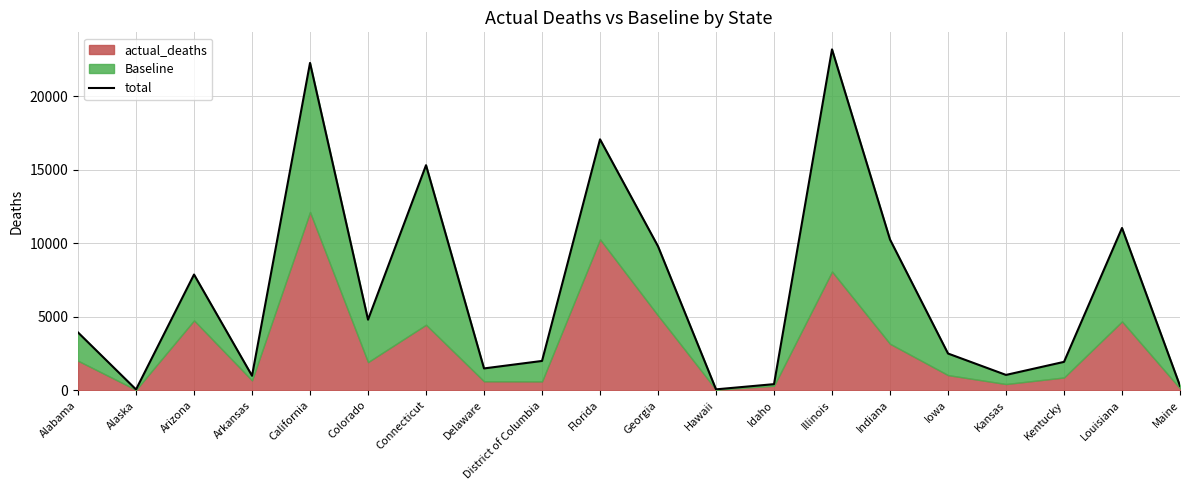

The value at Illinois is 36533.2. True or false?

False